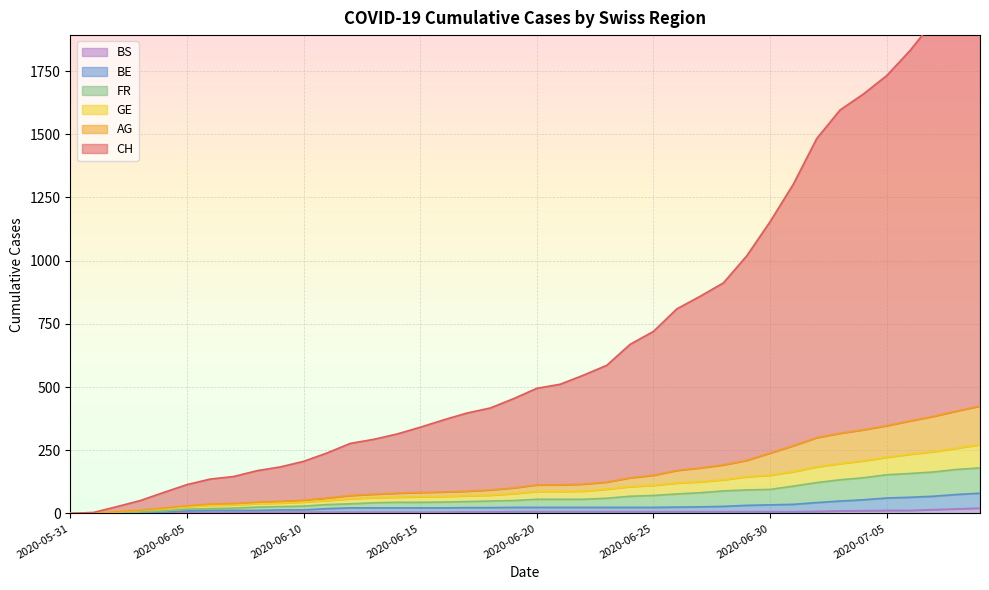

How many positive values does the BS series have?

37